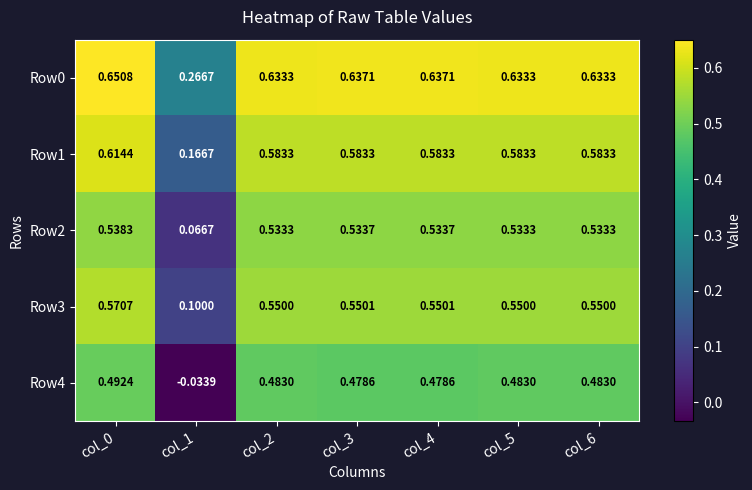

At which category does the chart reach its minimum across all series?

col_1